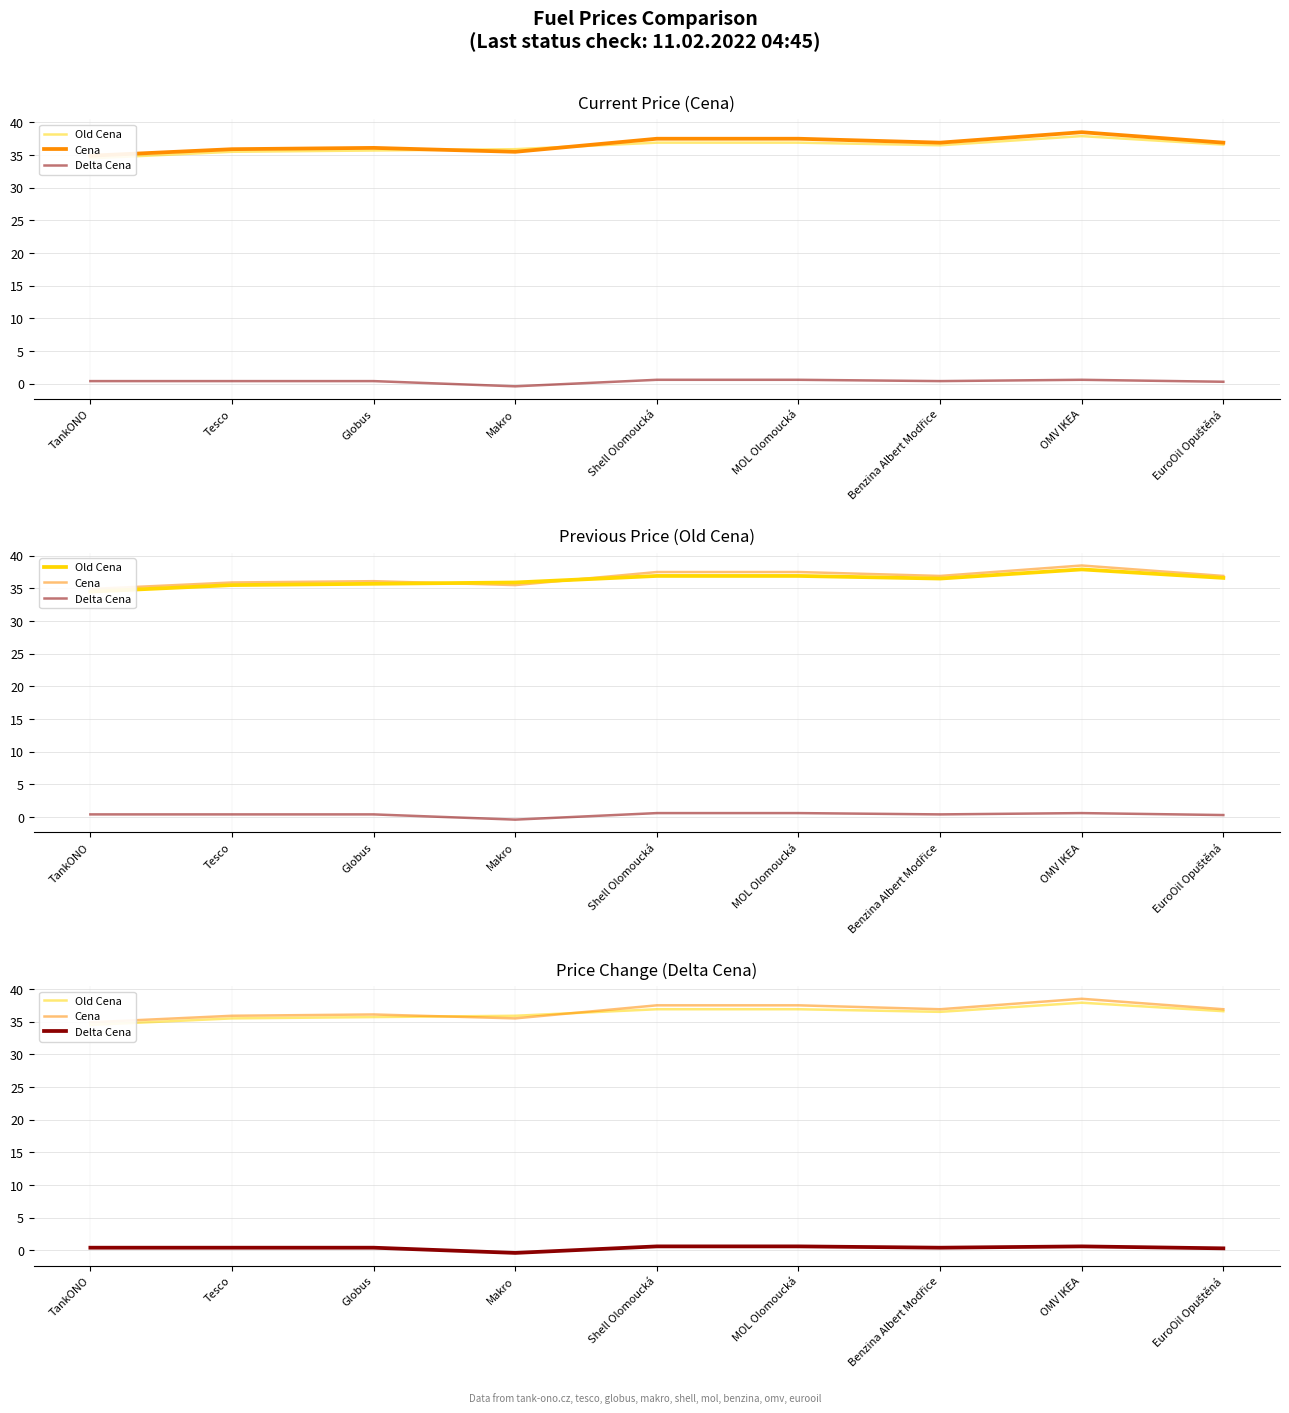

What is the maximum value shown in the chart?

38.5